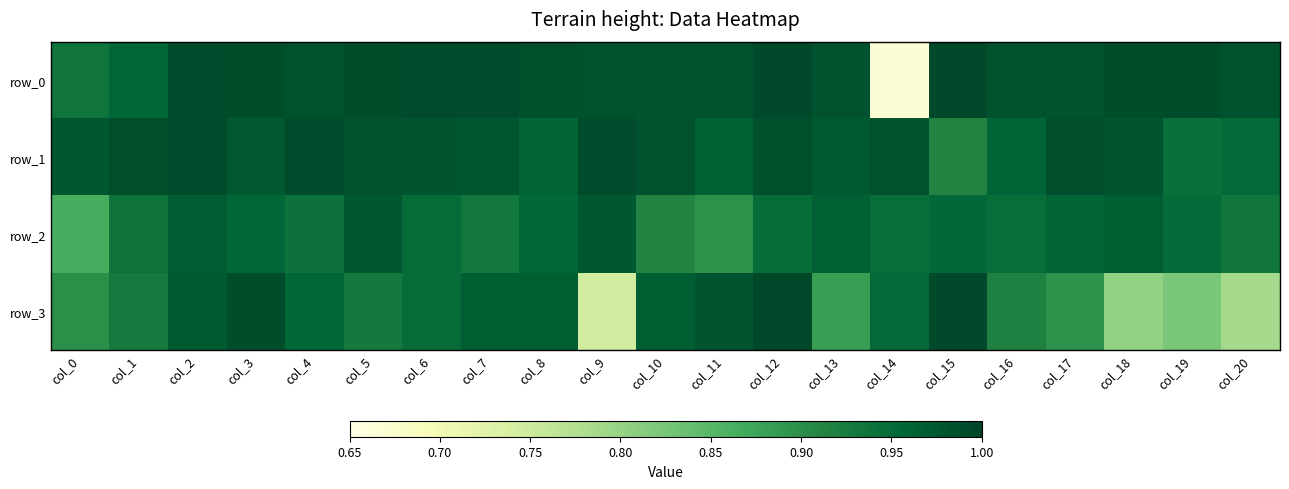

What is the minimum value for row_1?

0.9